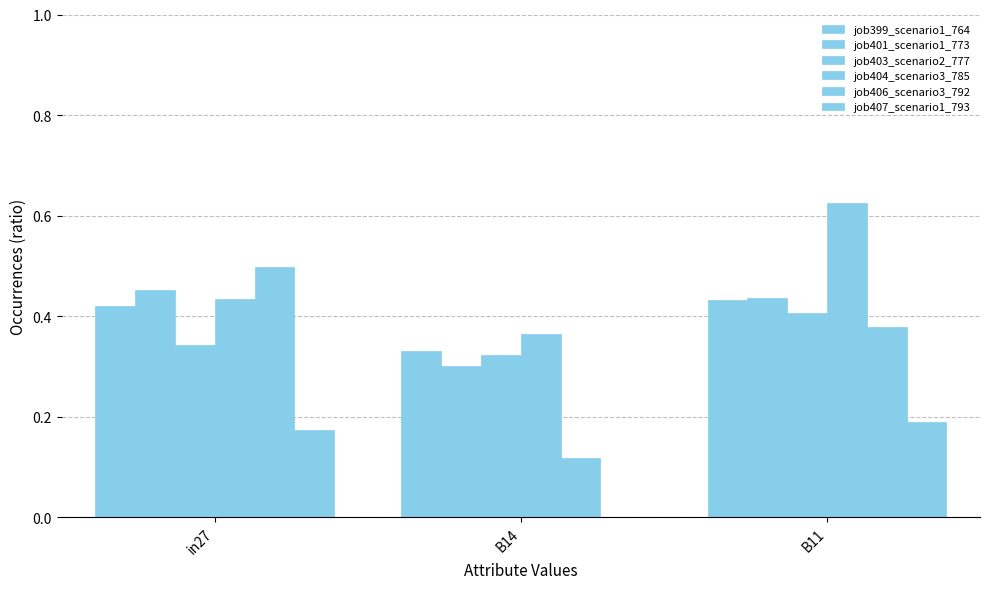

At how many categories does at least one series exceed 0?

3